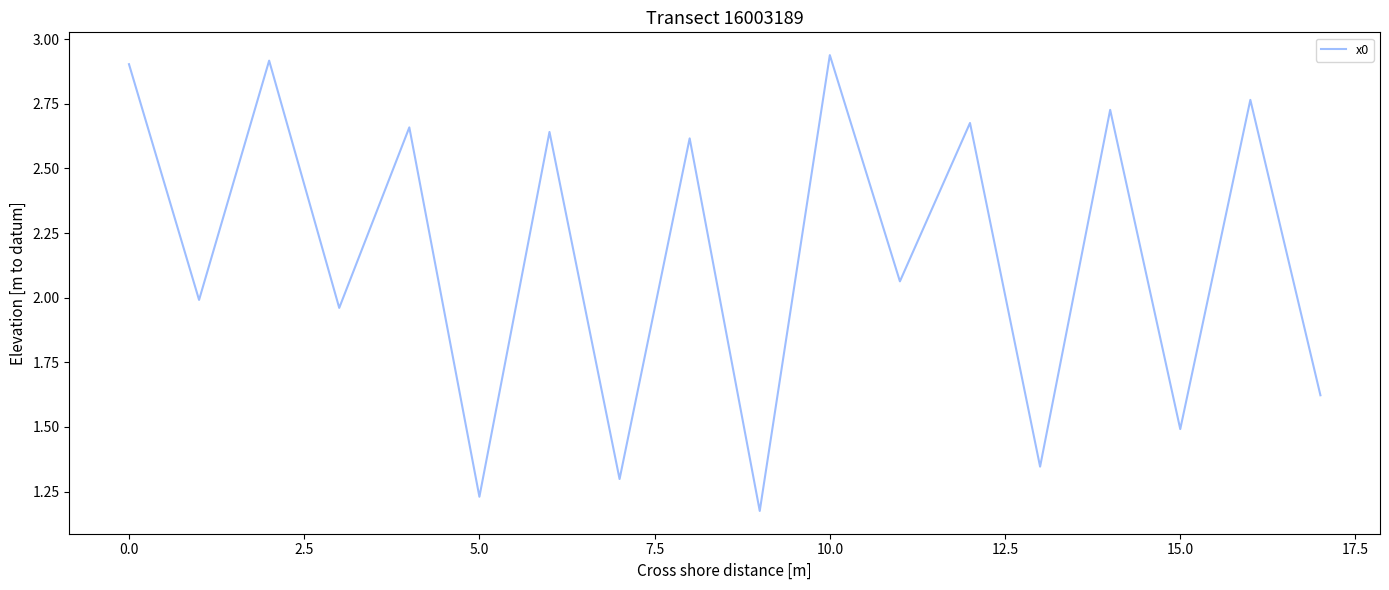

What is the difference between the maximum and minimum values?

1.8